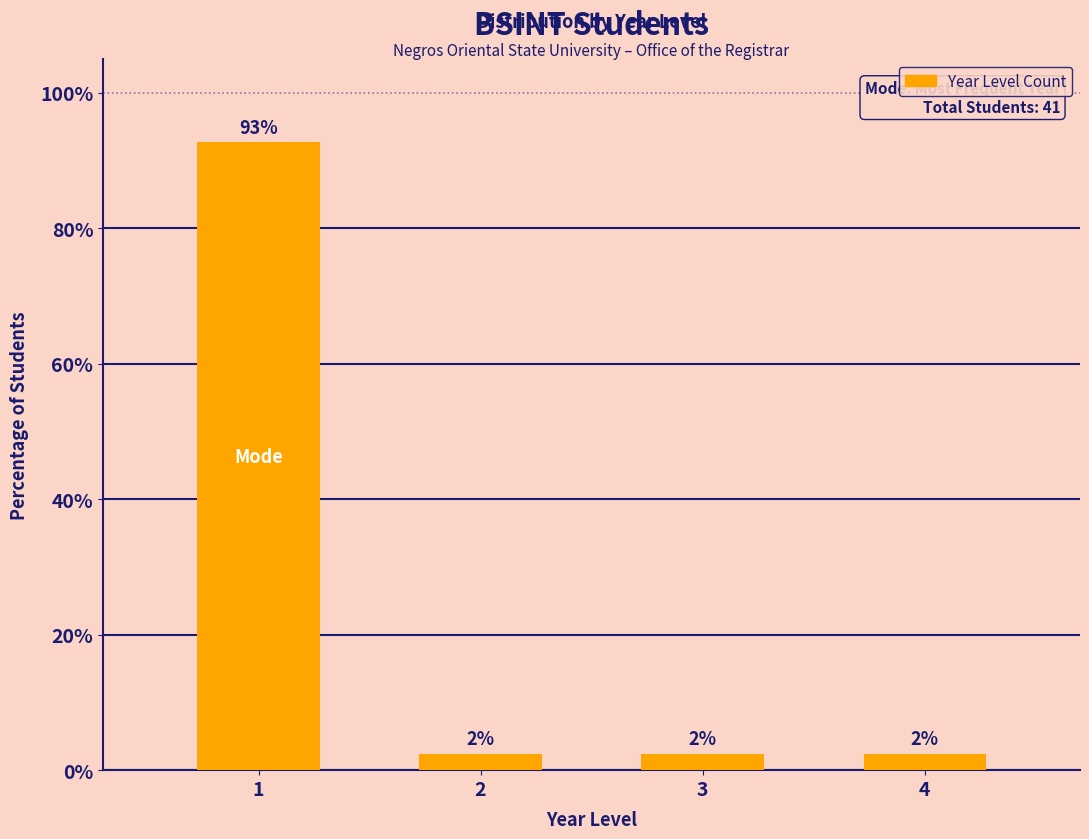

How many bars are there in total?

4